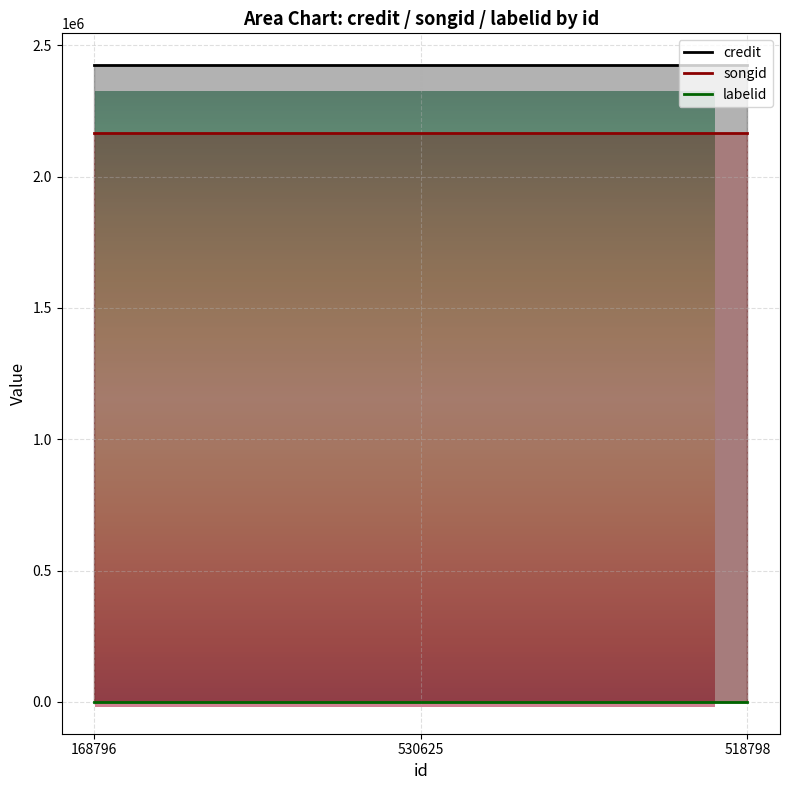

What is the greatest value displayed?

2423835